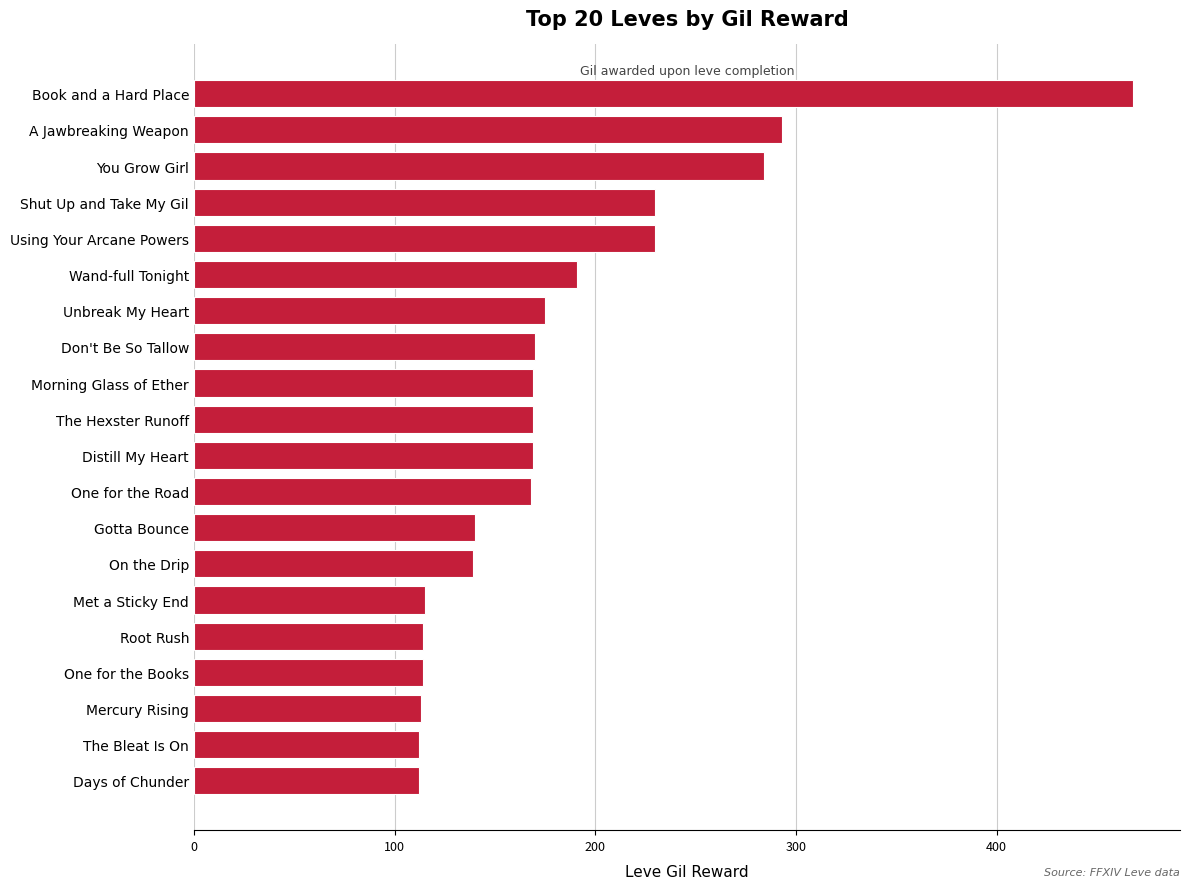

What is the sum of all values?

3675